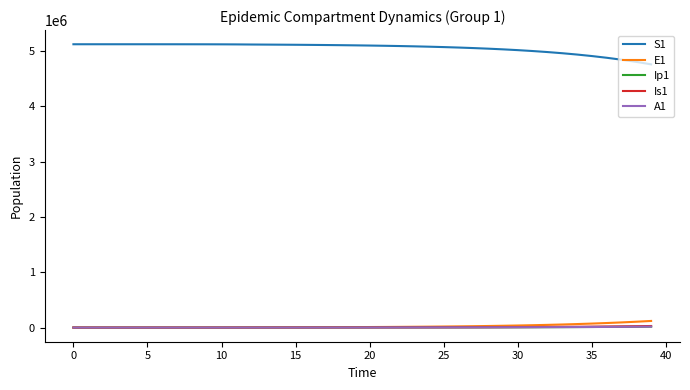

True or false: S1 and Ip1 intersect in this chart.

False